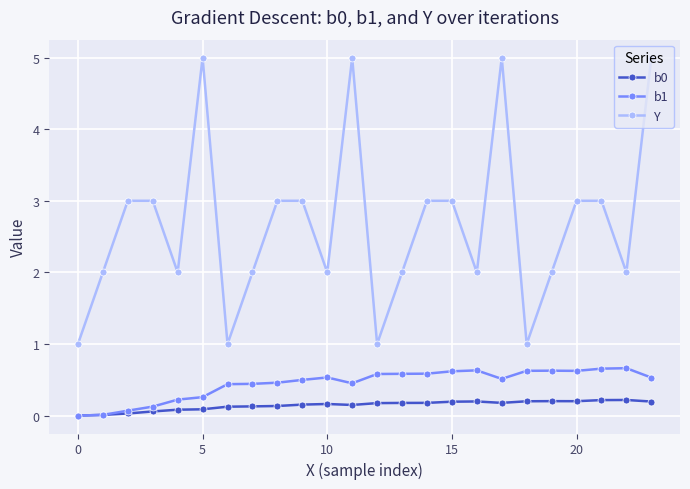

What is the lowest value of the Y series?

1.0